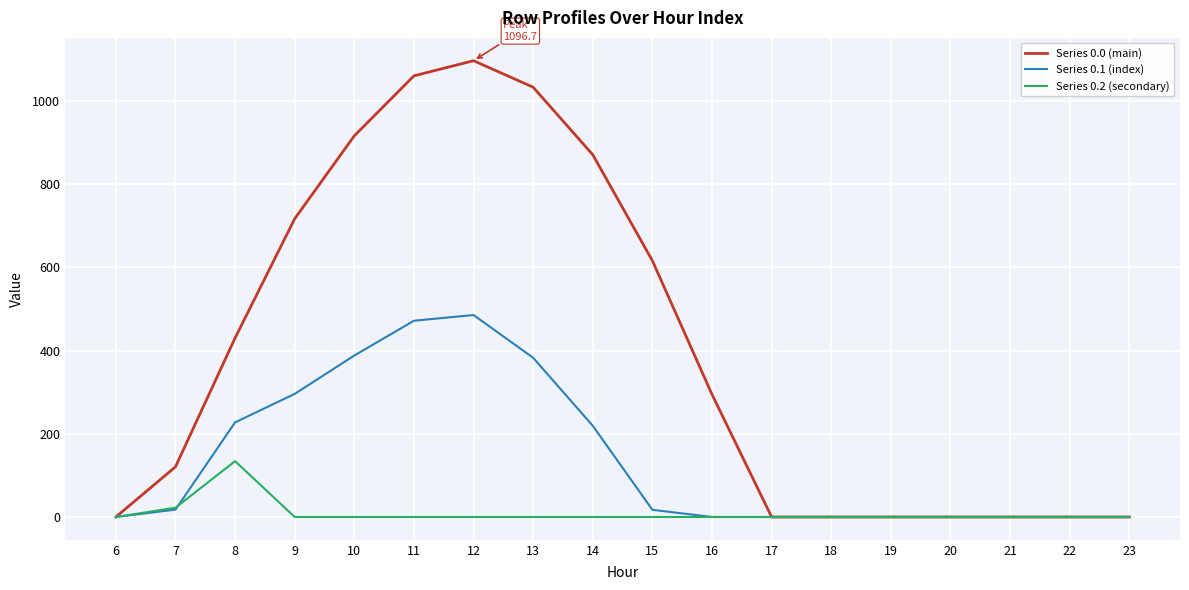

List the series in order of their overall mean, lowest first.

Series 0.2 (secondary), Series 0.1 (index), Series 0.0 (main)